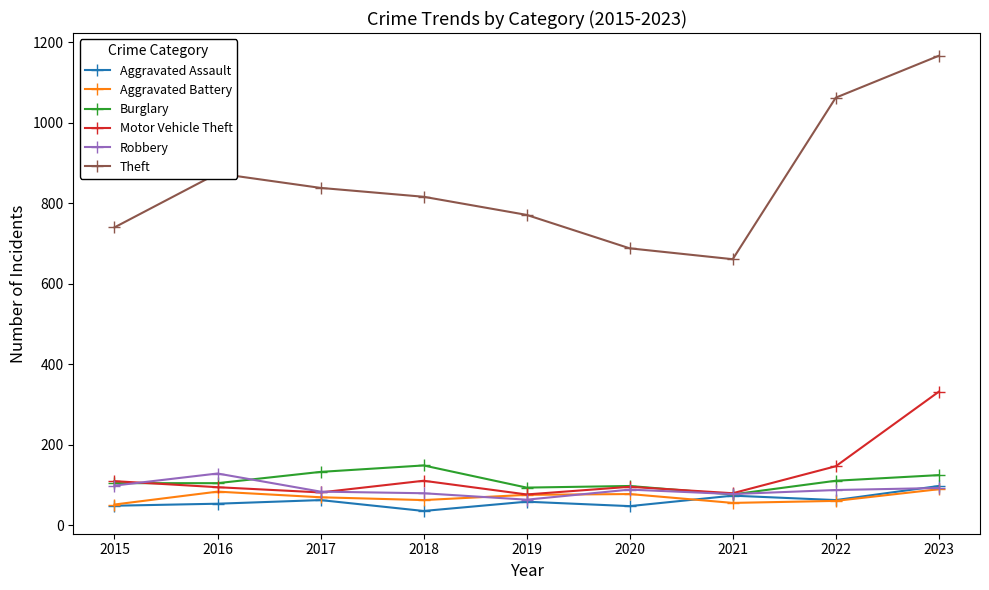

What is the value of the Burglary point at the 9th from the left?

125